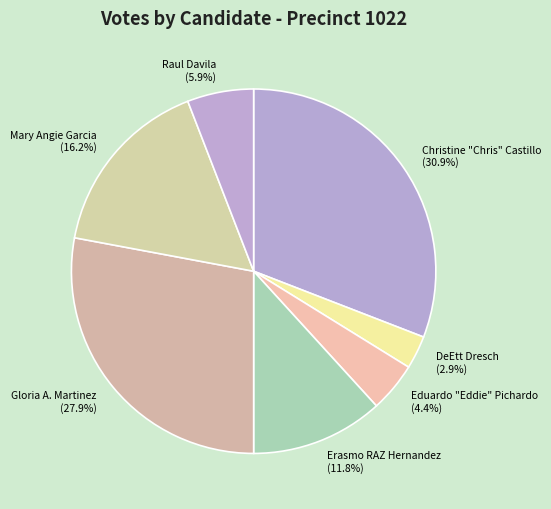

Does any single category account for the majority?

No